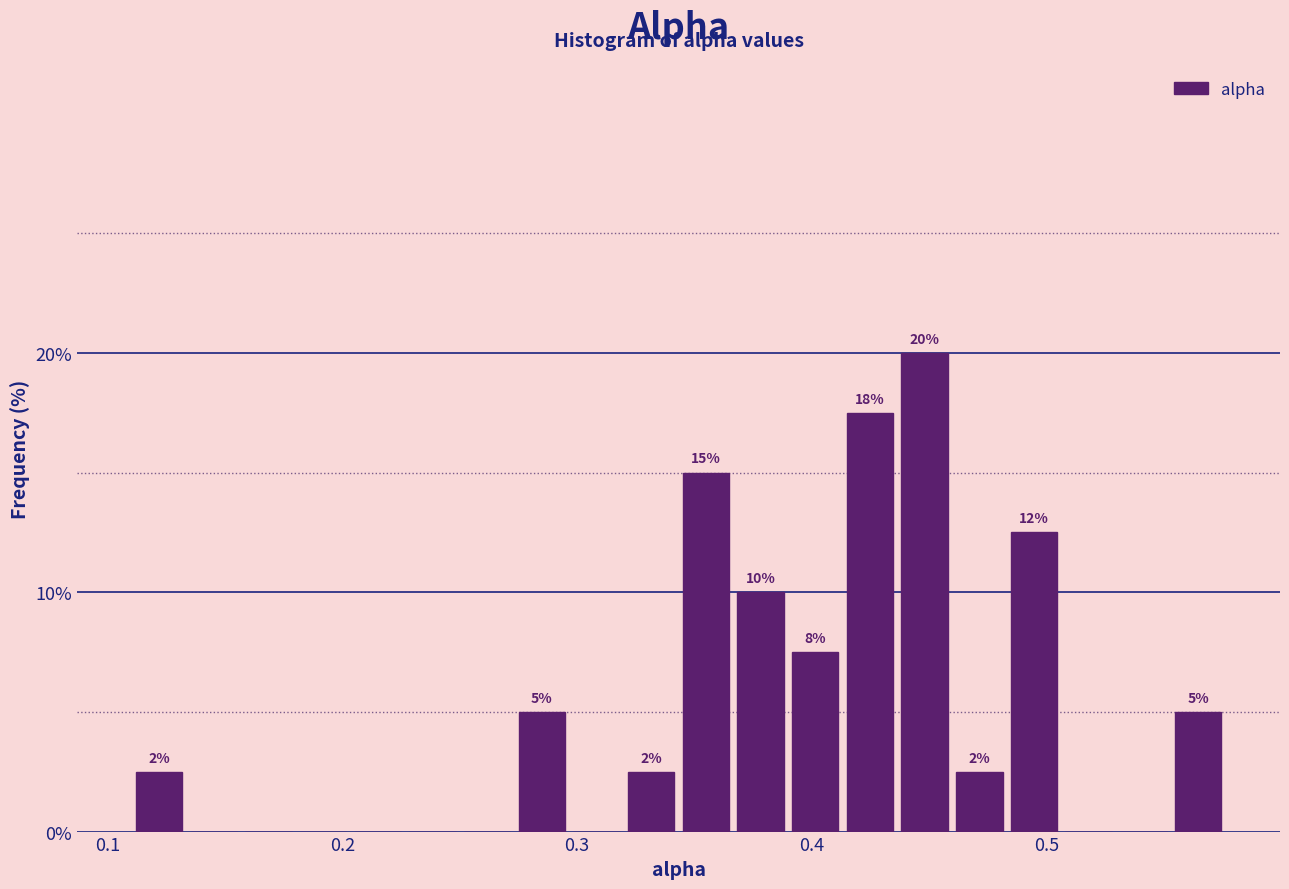

Around what value on the x-axis is the tallest bar? Give the approximate position of its centre, as read against the axis.

0.45